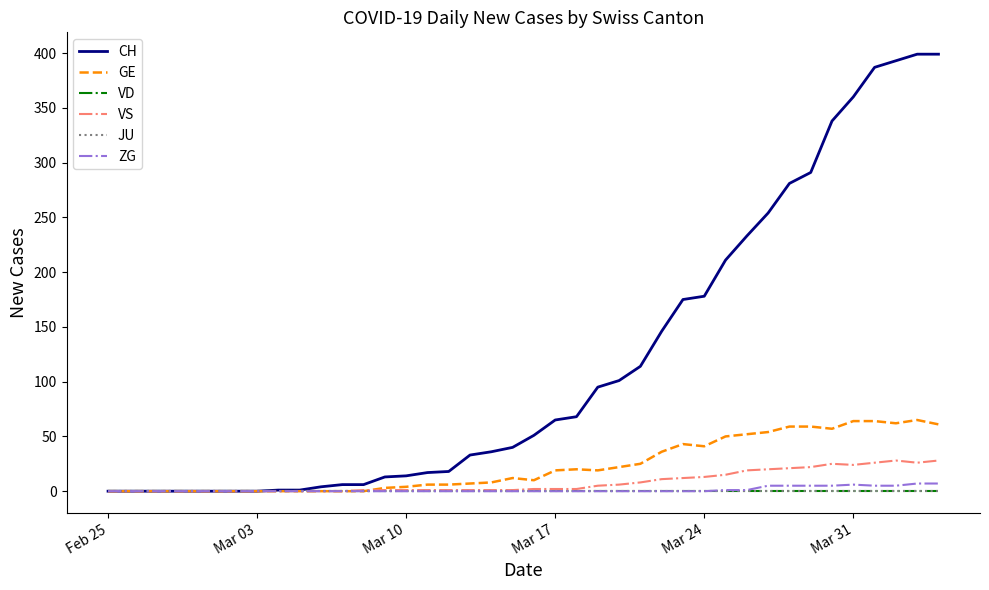

Is this an area chart (filled region under the line)?

No